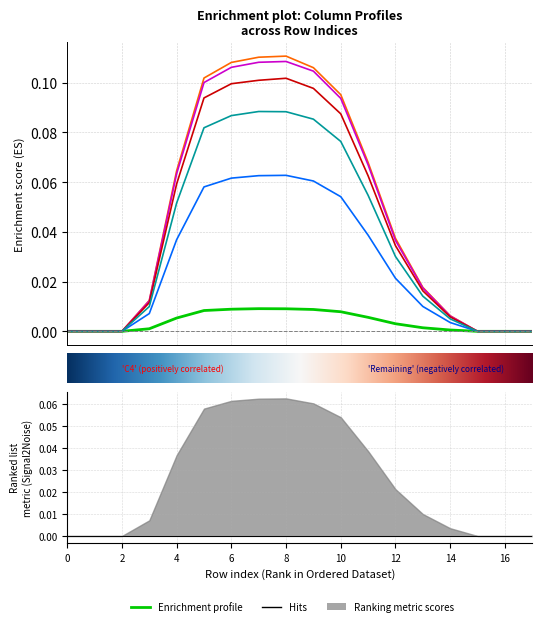

What is the value of the col_5 point at the 10th from the left?

0.1